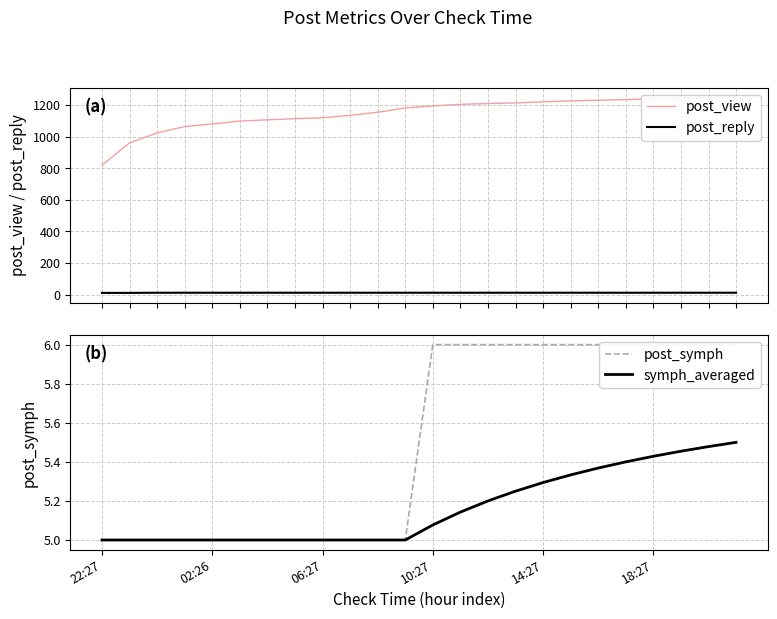

The value of post_symph at 13 is 2.4. True or false?

False